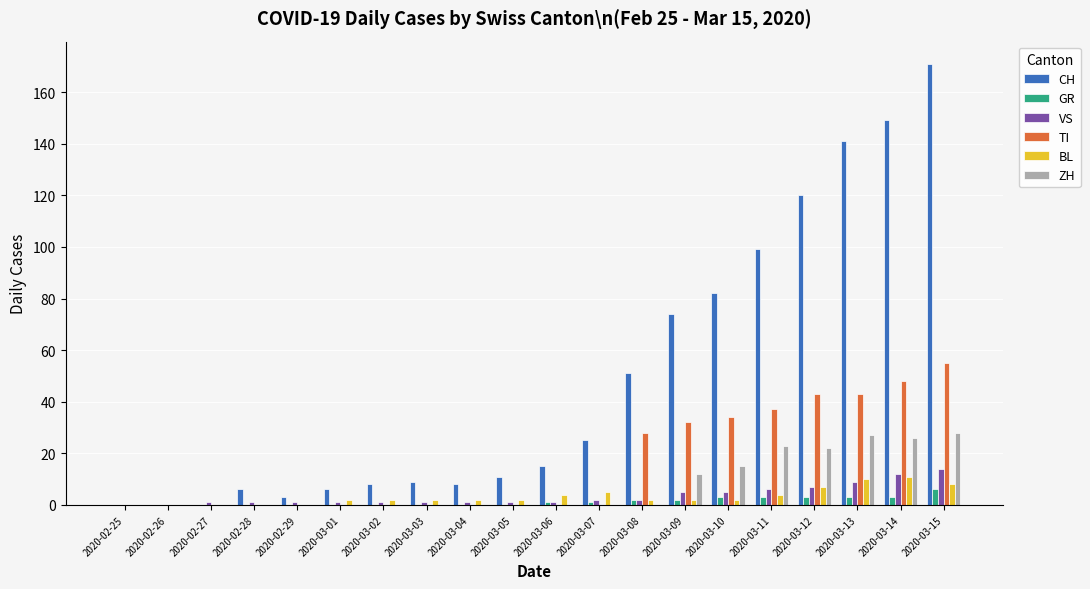

Between 2020-03-06 and 2020-03-13, which series saw the biggest shift?

CH